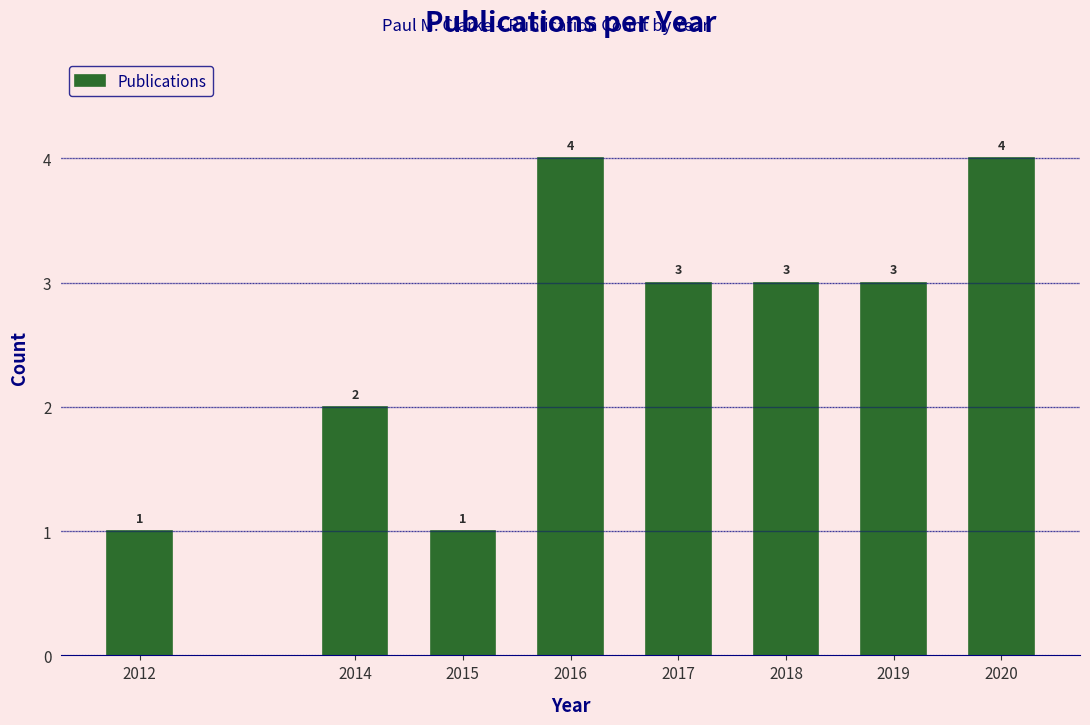

Reading left to right, extract all data points from this chart.

1	2	1	4	3	3	3	4